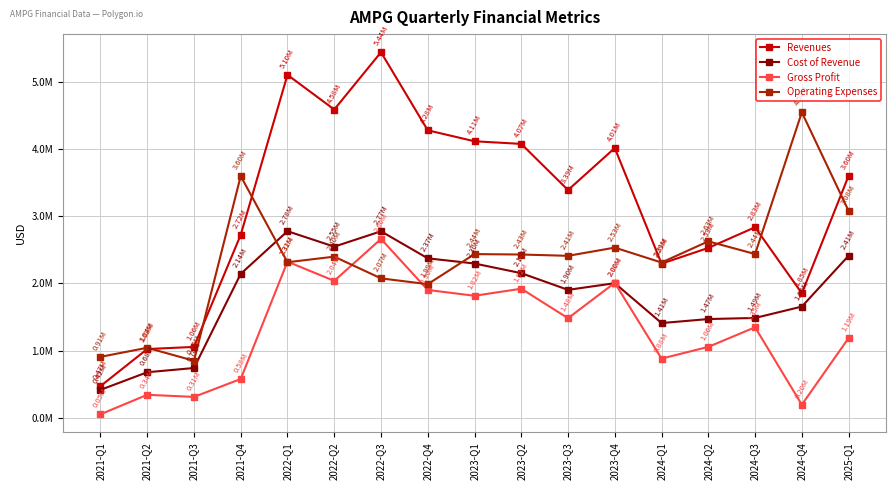

The Gross Profit series shows 809101 at 2022-Q1. True or false?

False